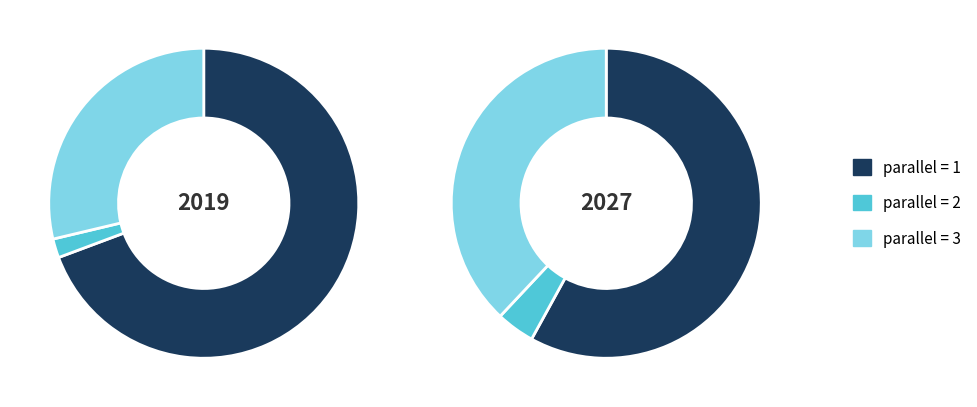

Does any single category account for the majority?

Yes